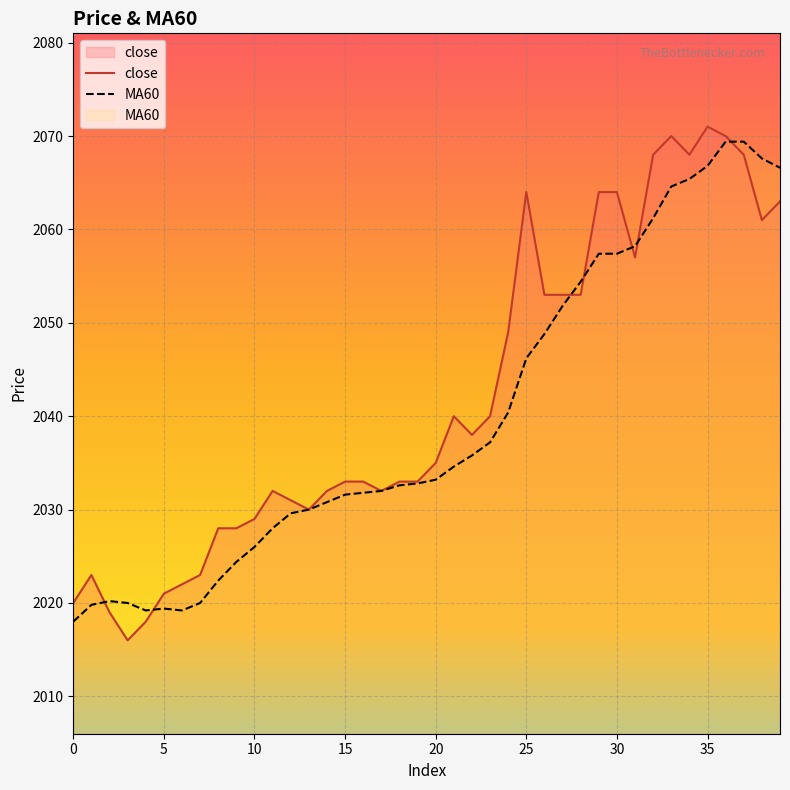

True or false: close has a value of 2716.1 at 10.

False